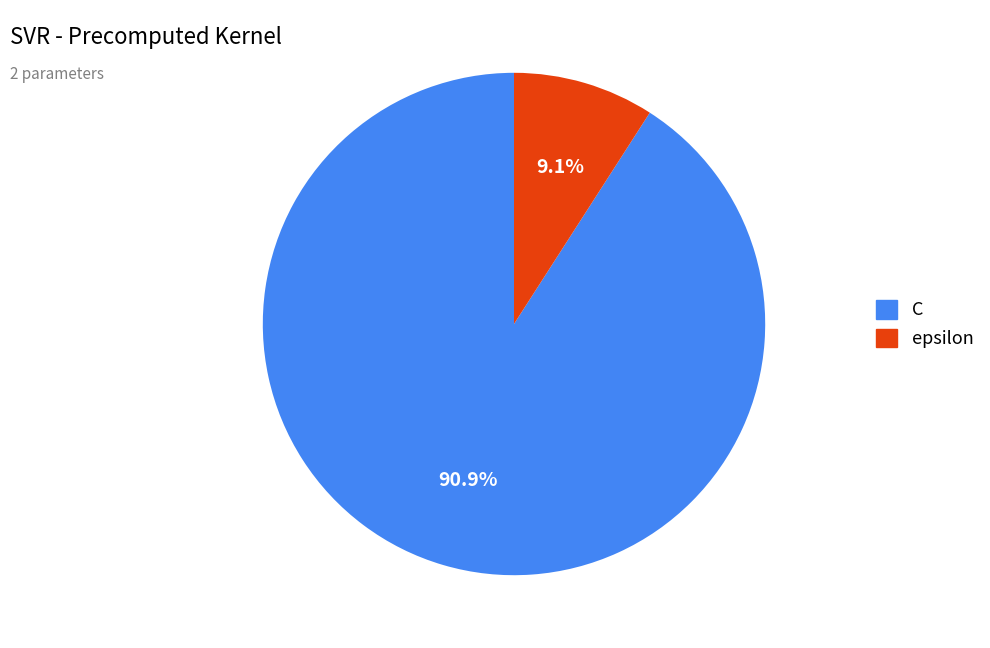

Which slice is the smallest?

epsilon